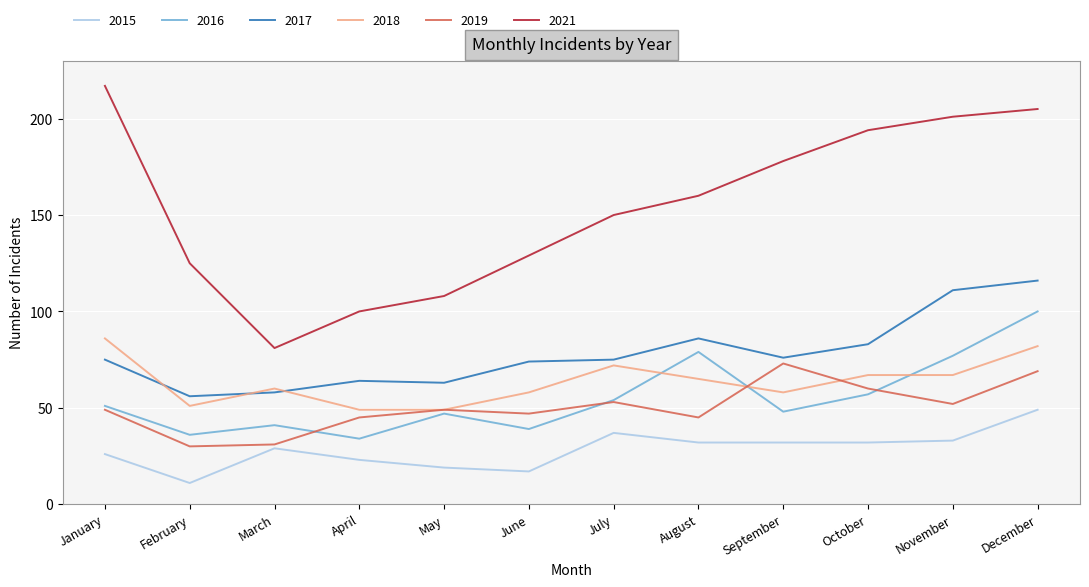

True or false: 2021 has a value of 100 at April.

True